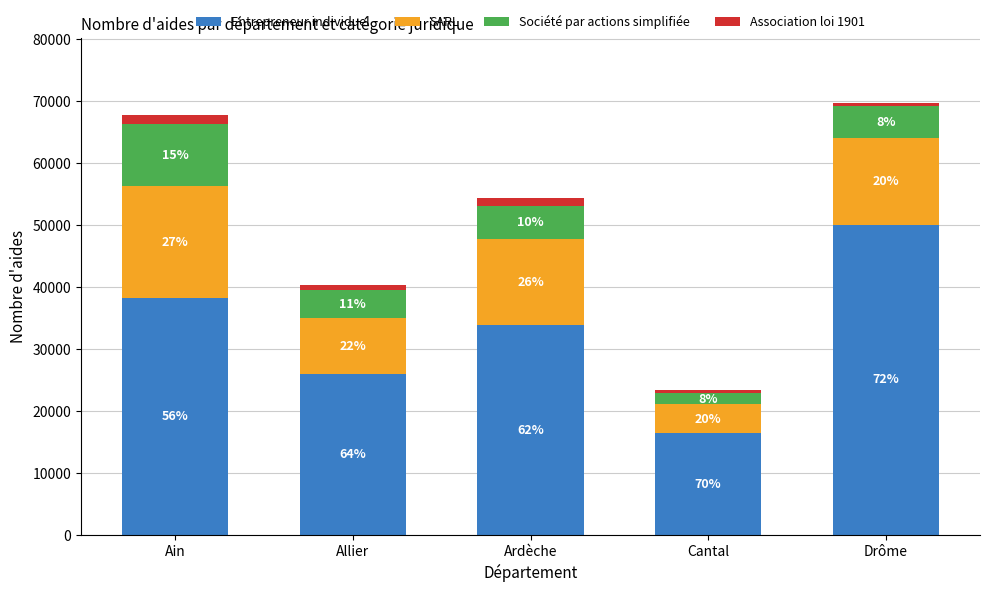

Rank the categories by Association loi 1901 value from highest to lowest.

Ain, Ardèche, Allier, Cantal, Drôme